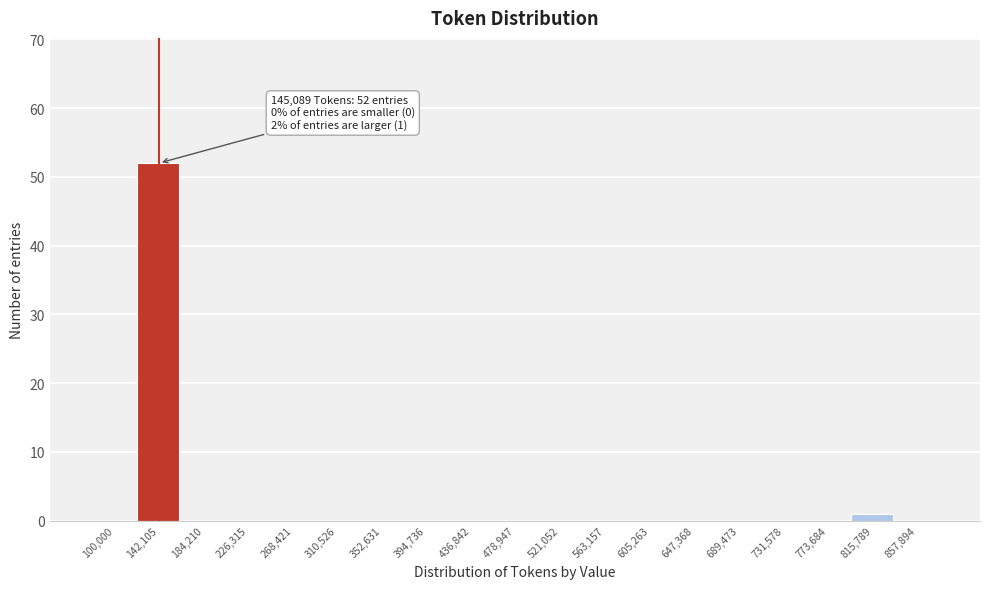

What is the maximum value shown in the chart?

52